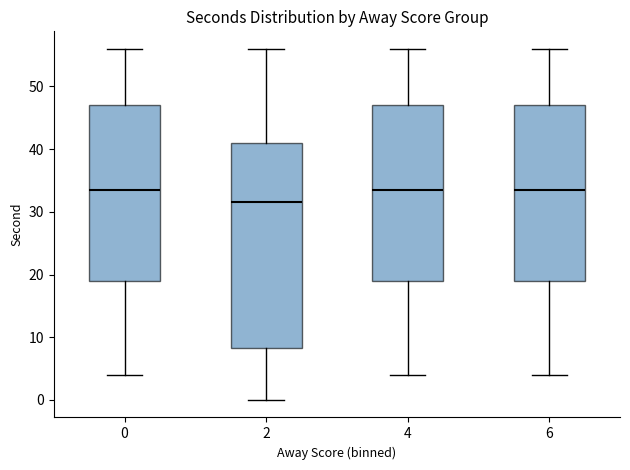

Which box has the lowest median line?

2